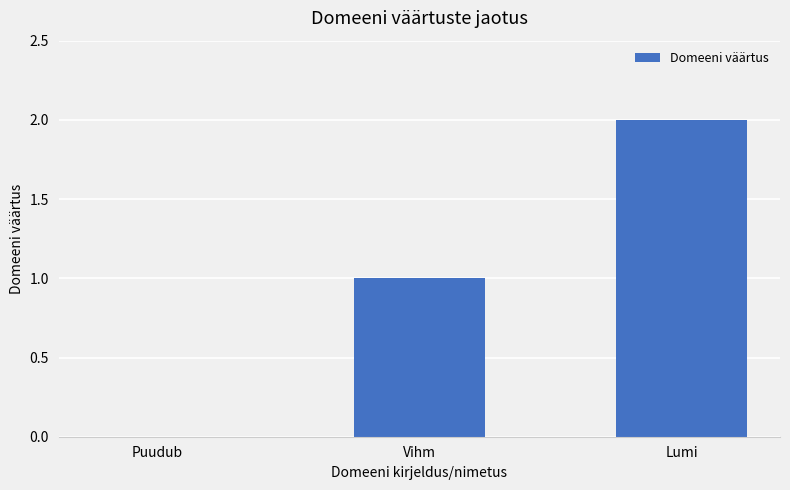

Is it true that the value at Puudub is 1?

False